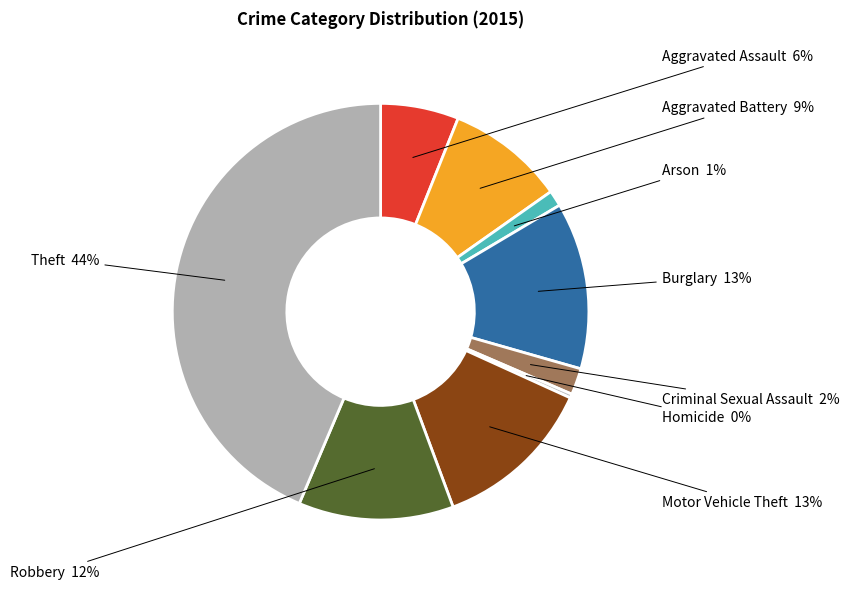

What is the ratio of the value at Motor Vehicle Theft to the value at Homicide?

40.7